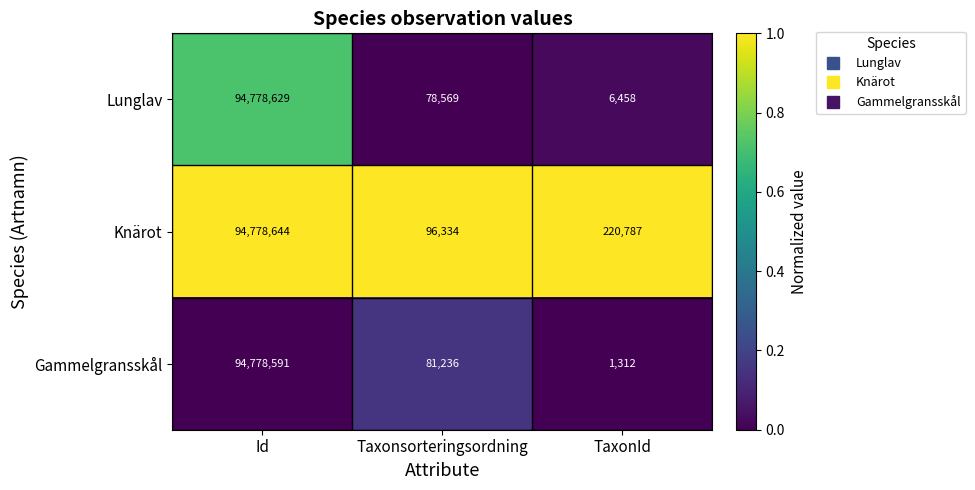

At which label is Lunglav closest to 47392543?

Taxonsorteringsordning